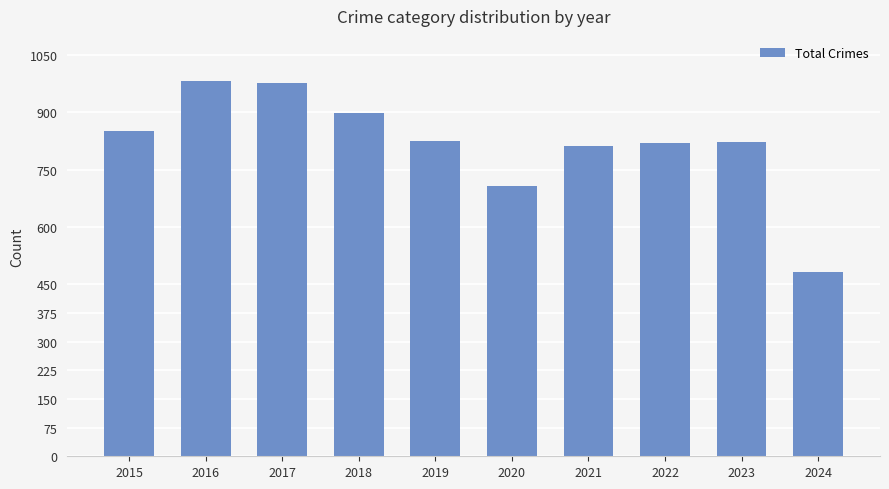

Are the bars grouped side by side (vs. stacked)?

No